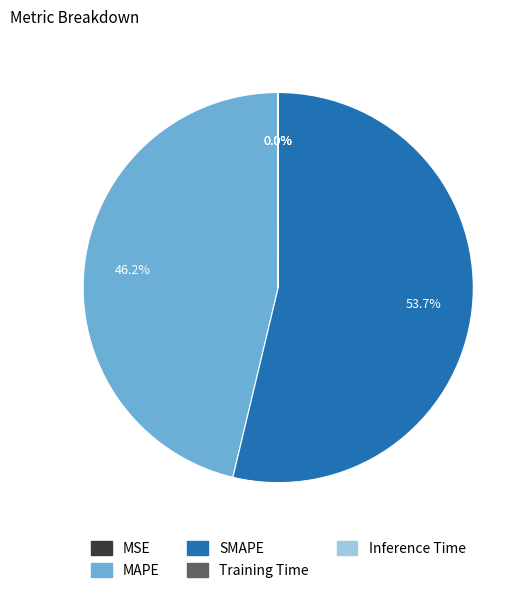

Approximately how many times larger is the value at MAPE compared to SMAPE?

0.9